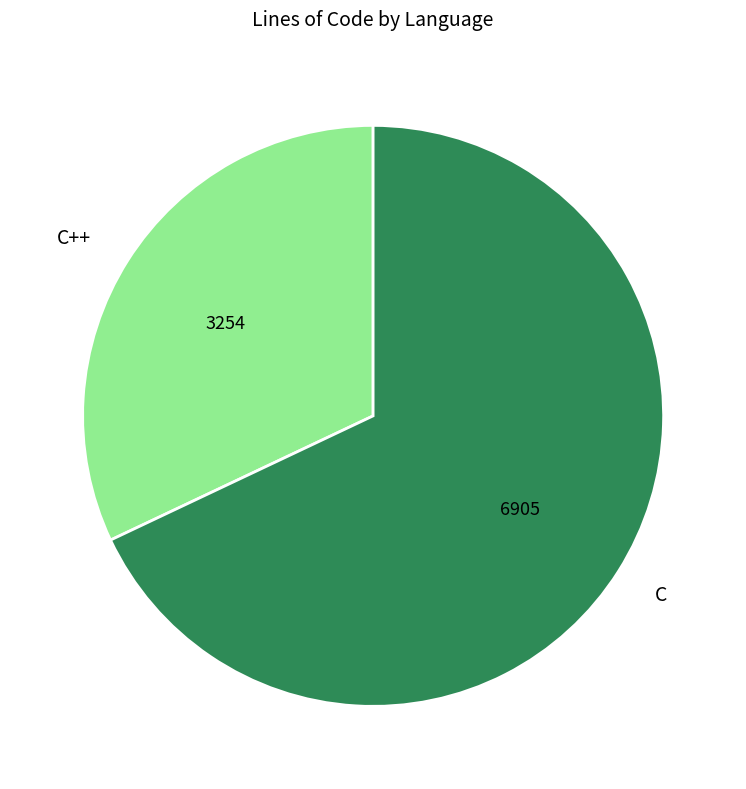

Approximately how many times larger is the value at C compared to C++?

2.1